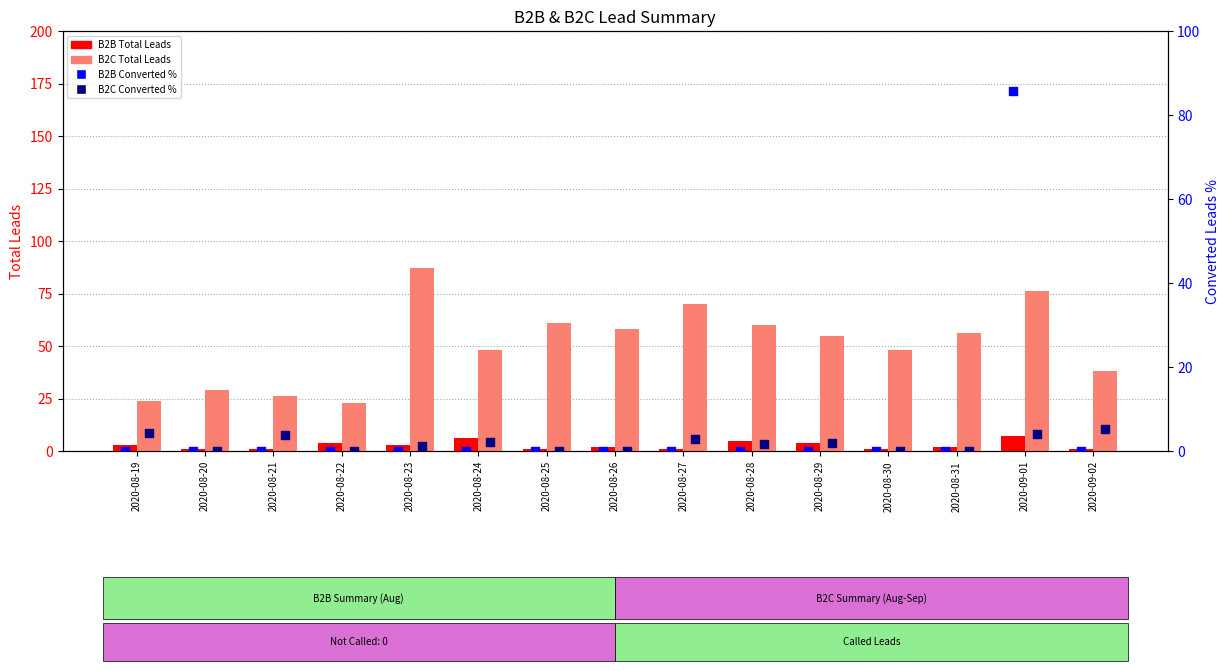

What are all the series names shown in the legend?

B2B Total Leads, B2C Total Leads, B2B Converted %, B2C Converted %